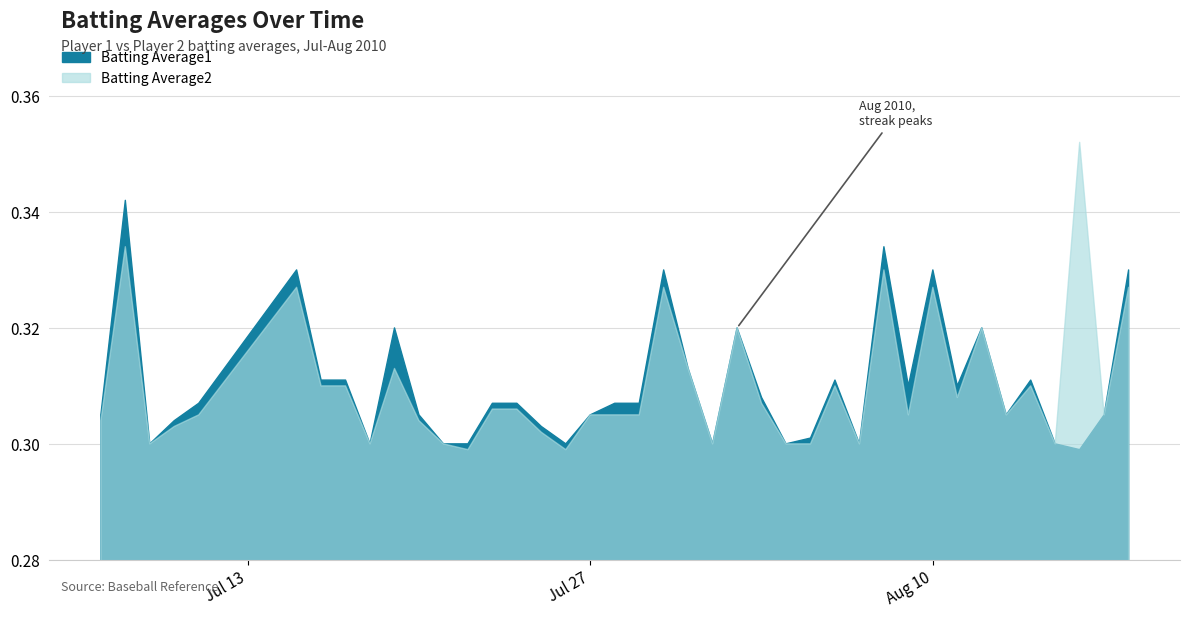

Reading left to right, what are all the values shown in this chart?

Batting Average1: 0.3	0.3	0.3	0.3	0.3	0.3	0.3	0.3	0.3	0.3	0.3	0.3	0.3	0.3	0.3	0.3	0.3	0.3	0.3	0.3	0.3	0.3	0.3	0.3	0.3	0.3	0.3	0.3	0.3	0.3	0.3	0.3	0.3	0.3	0.3	0.3	0.3	0.3	0.3	0.3
Batting Average2: 0.3	0.3	0.3	0.3	0.3	0.3	0.3	0.3	0.3	0.3	0.3	0.3	0.3	0.3	0.3	0.3	0.3	0.3	0.3	0.3	0.3	0.3	0.3	0.3	0.3	0.3	0.3	0.3	0.3	0.3	0.3	0.3	0.3	0.3	0.3	0.3	0.3	0.4	0.3	0.3